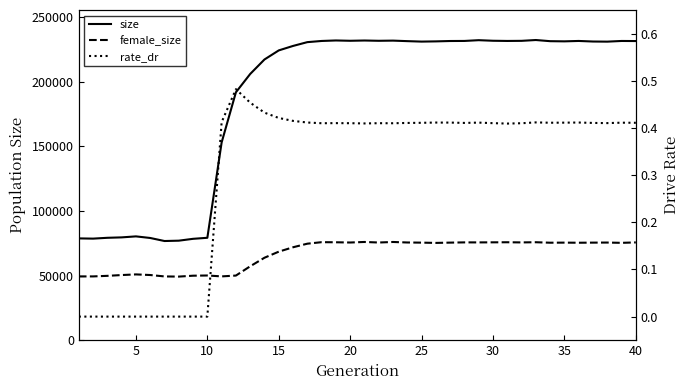

At how many categories does at least one series exceed 110969?

30